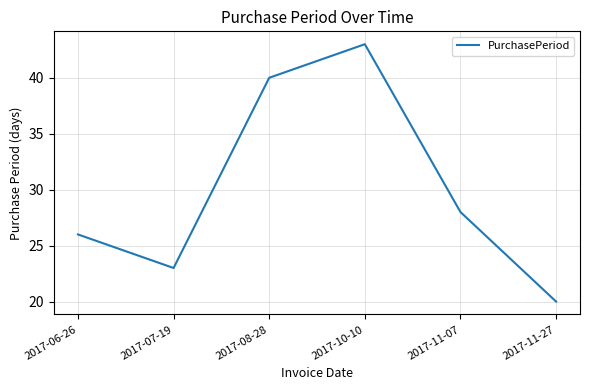

Rank the categories by value from lowest to highest.

2017-11-27, 2017-07-19, 2017-06-26, 2017-11-07, 2017-08-28, 2017-10-10